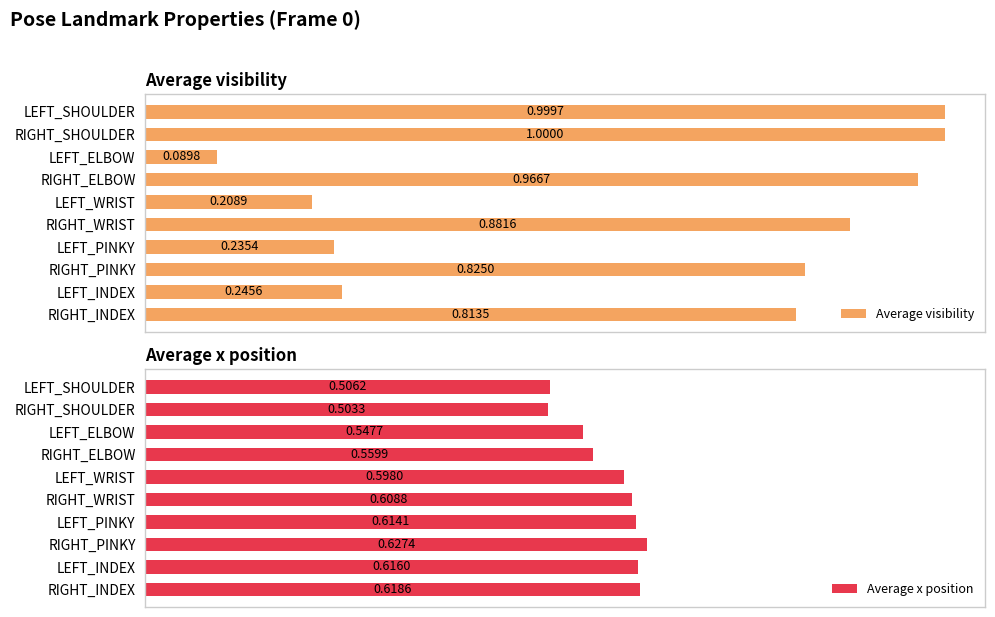

Between 2 and 3, which series saw the biggest shift?

Average visibility